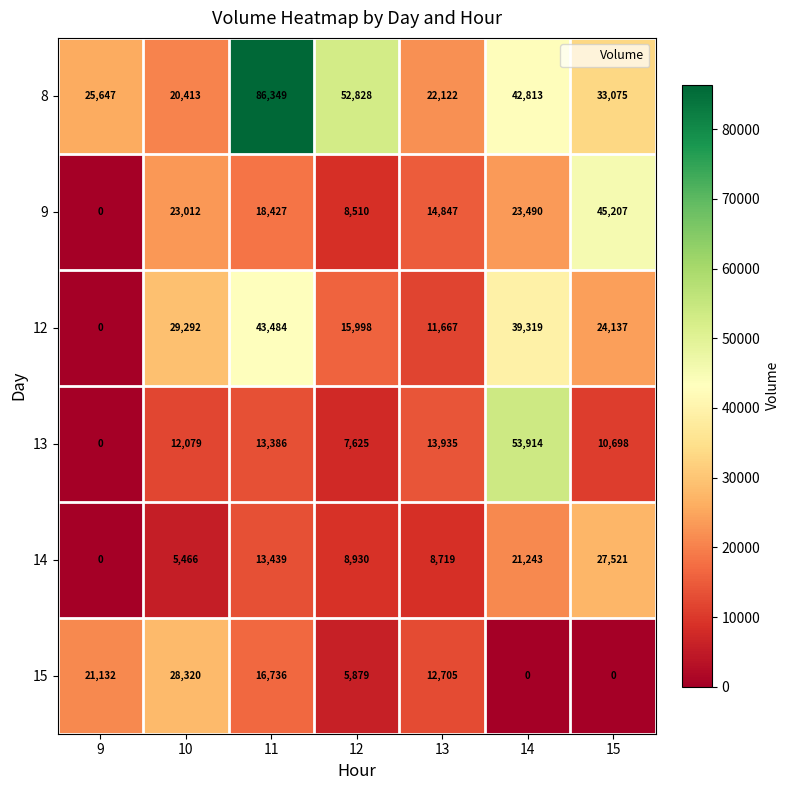

At which label does 13 reach its peak?

14